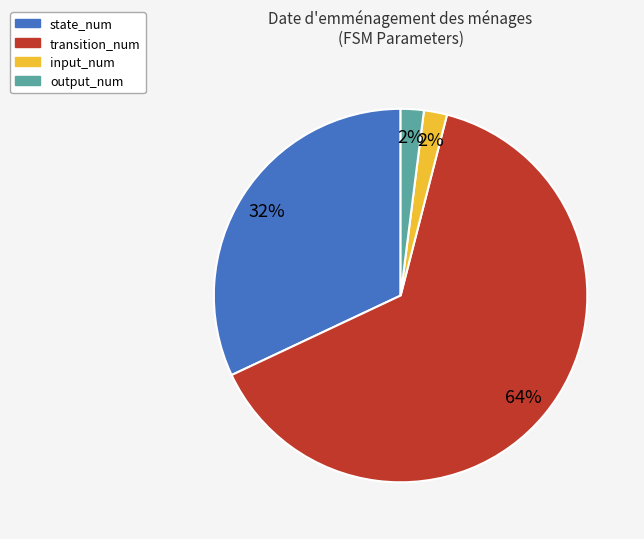

True or false: transition_num accounts for 64% of the total.

True